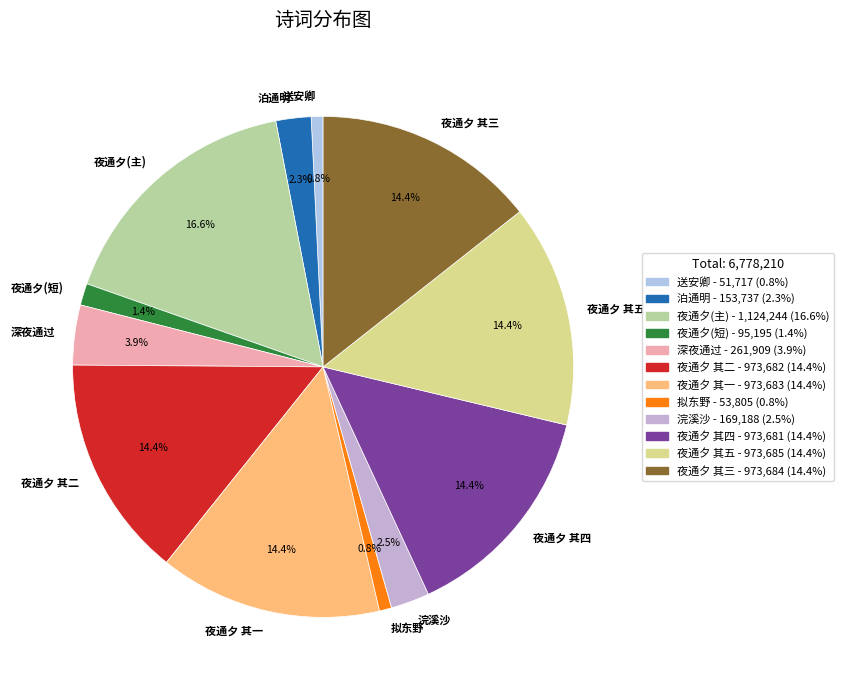

Approximately how many times larger is the value at 夜通夕 其二 compared to 夜通夕 其五?

1.0